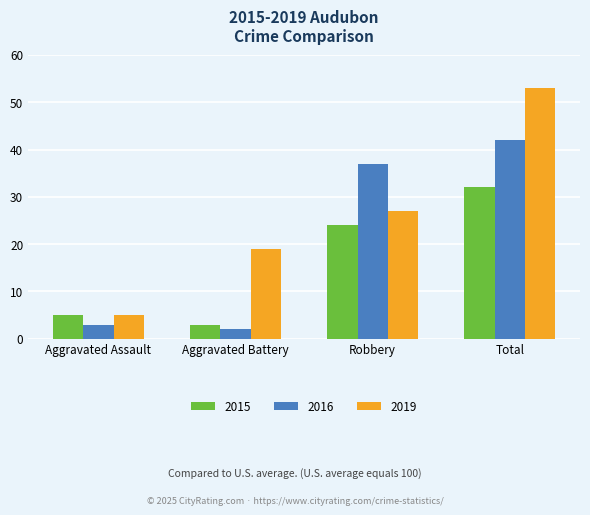

What is the difference between the highest and lowest values at Total?

21